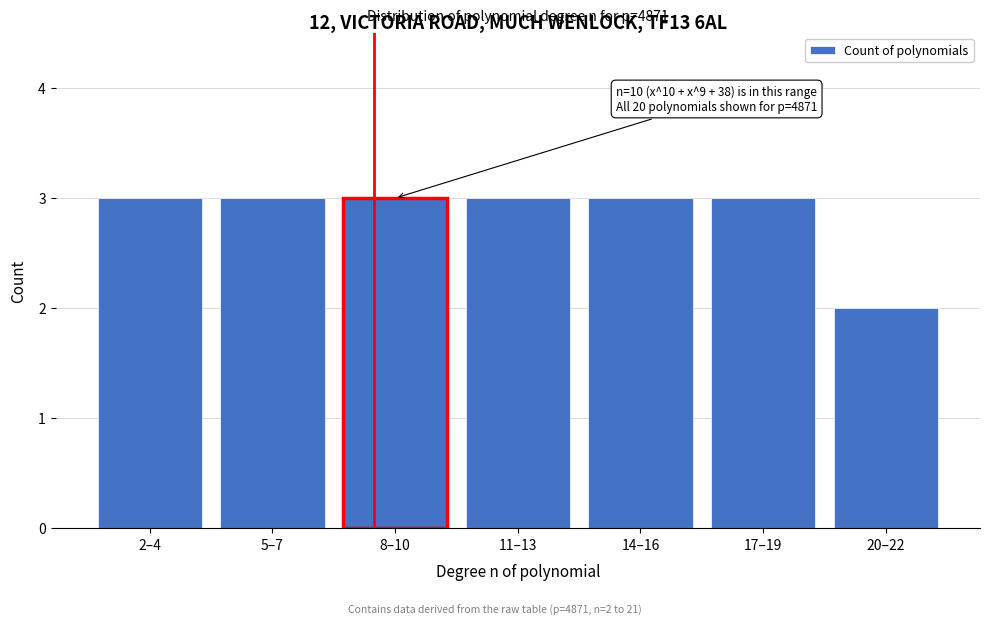

Reading left to right, list all the values displayed in this chart.

3	3	3	3	3	3	2